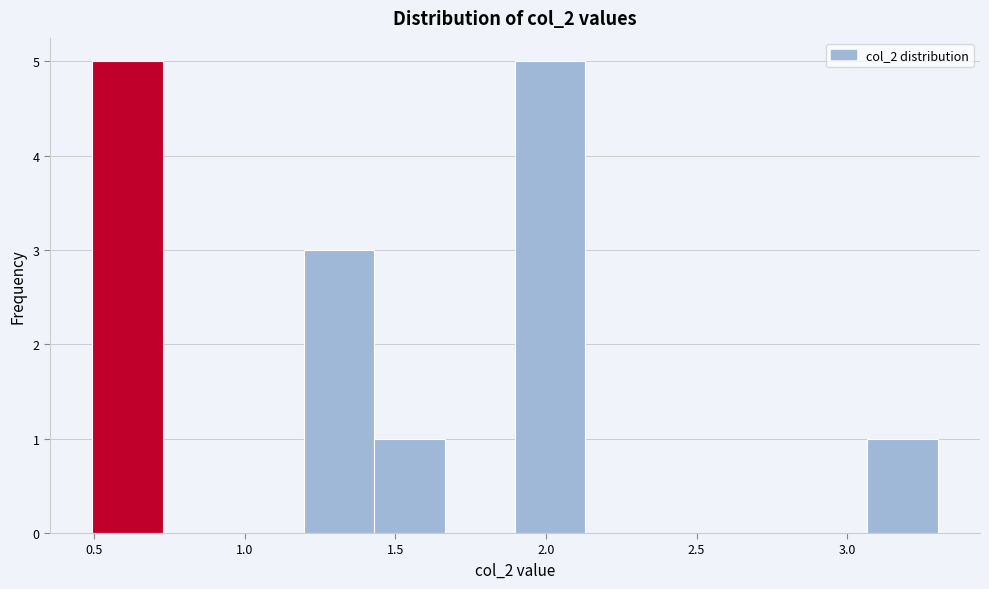

Reading left to right, transcribe this chart: for each bar, give the range it covers on the x-axis and its height. Neither the bar edges nor the heights are printed on the chart, so give them approximately, as read against the axes.

0.50 to 0.75: 5
0.75 to 0.95: 0
0.95 to 1.20: 0
1.20 to 1.45: 3
1.45 to 1.65: 1
1.65 to 1.90: 0
1.90 to 2.15: 5
2.15 to 2.35: 0
2.35 to 2.60: 0
2.60 to 2.85: 0
2.85 to 3.05: 0
3.05 to 3.30: 1